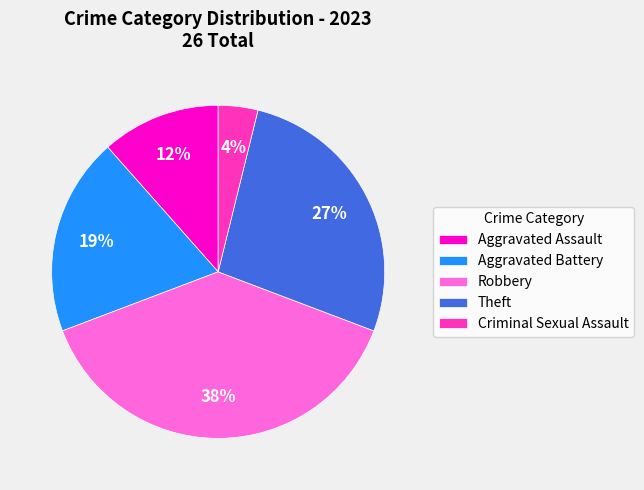

Is there a majority slice in this chart?

No